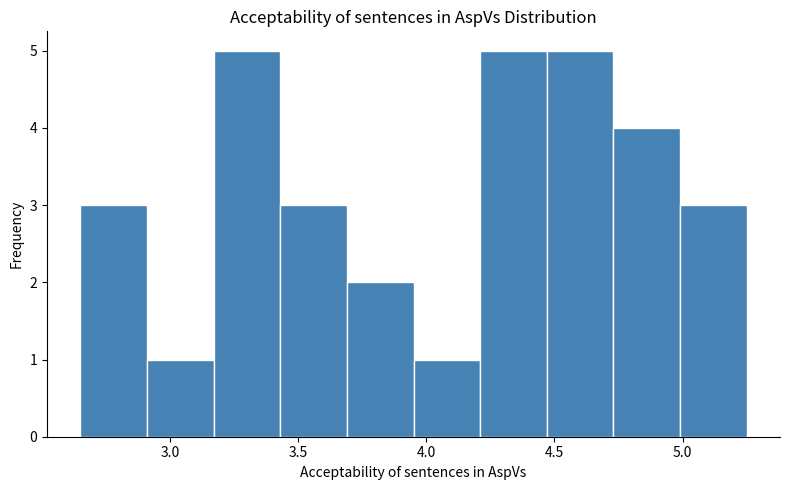

Reading left to right, list every bar in this chart as the range it spans on the x-axis followed by its height. Neither the bar edges nor the heights are printed on the chart, so give them approximately, as read against the axes.

2.65 to 2.91: 3
2.91 to 3.17: 1
3.17 to 3.43: 5
3.43 to 3.69: 3
3.69 to 3.95: 2
3.95 to 4.21: 1
4.21 to 4.47: 5
4.47 to 4.73: 5
4.73 to 4.99: 4
4.99 to 5.25: 3